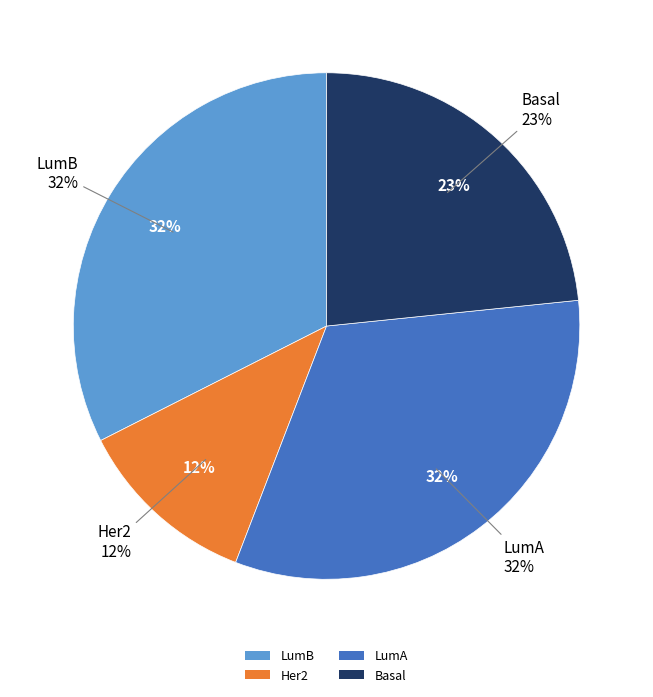

Is there a majority slice in this chart?

No